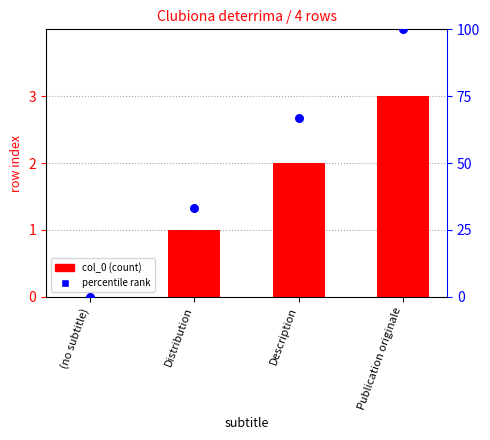

Which series has the widest spread of Y values?

percentile rank